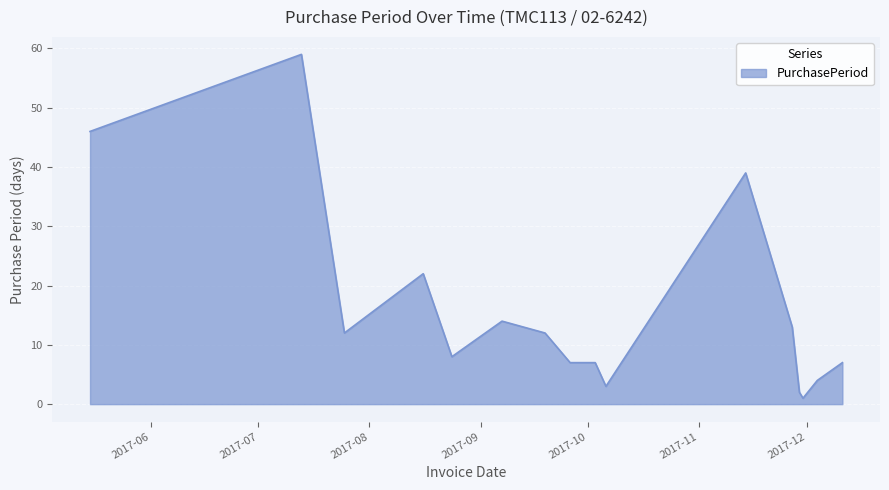

What is the difference between the maximum and minimum values?

58